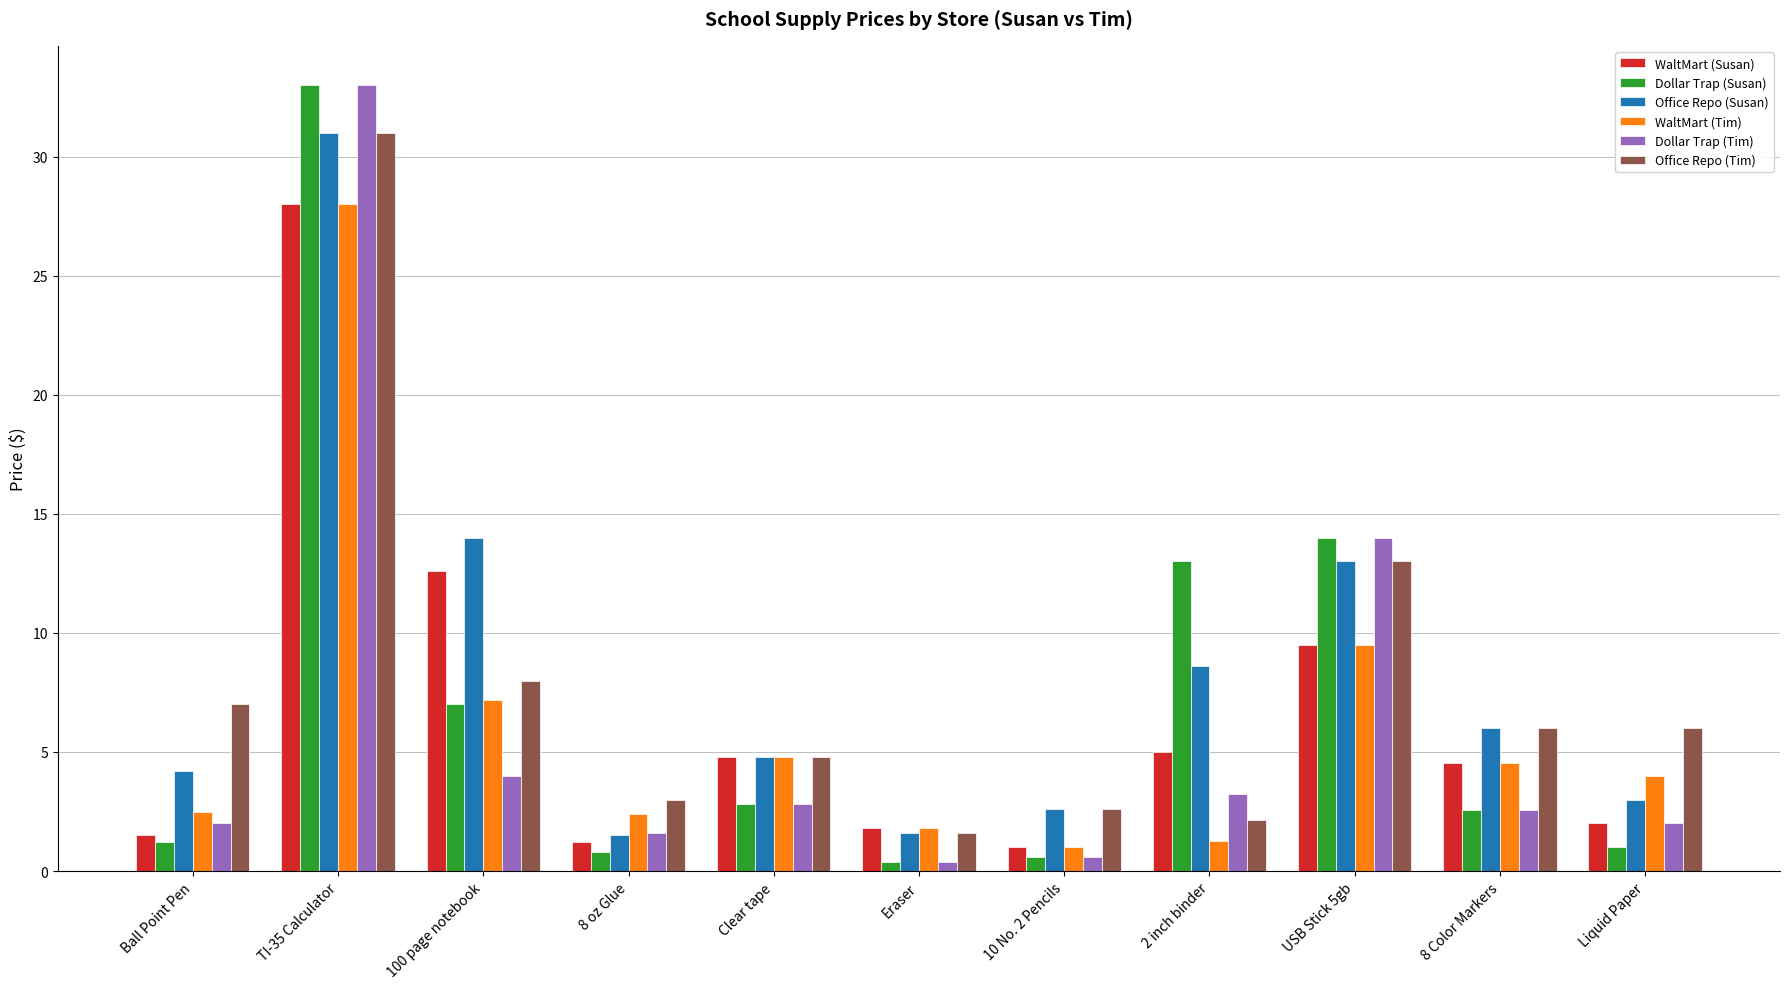

How many bars are there in each group?

6